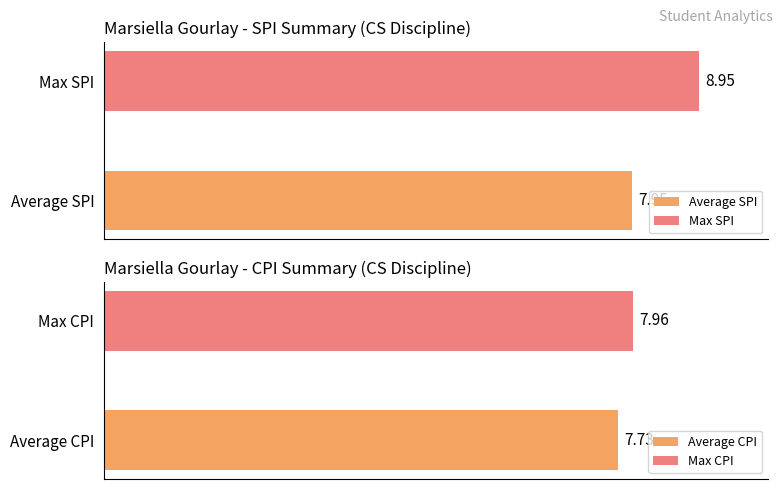

What is the difference between the maximum and second lowest values in the SPI series?

1.7